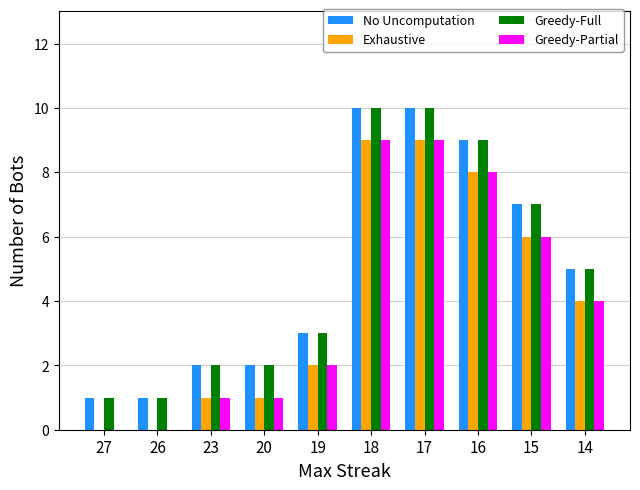

Is it true that No Uncomputation equals 10 at 17?

True